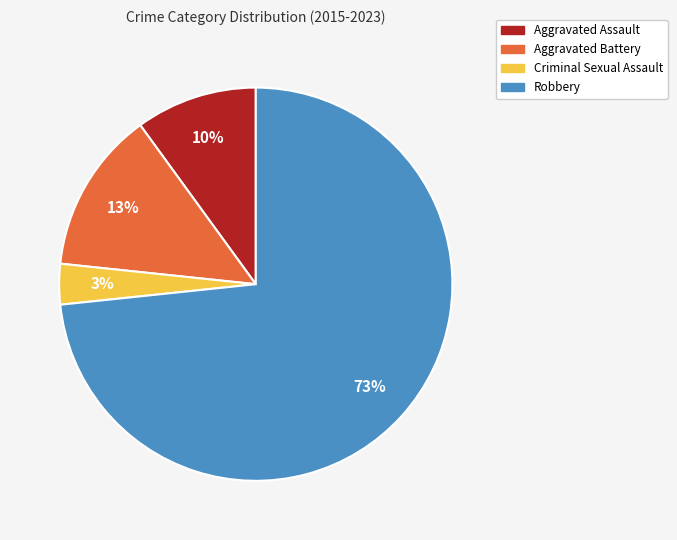

Does Robbery represent more than half of the total?

Yes